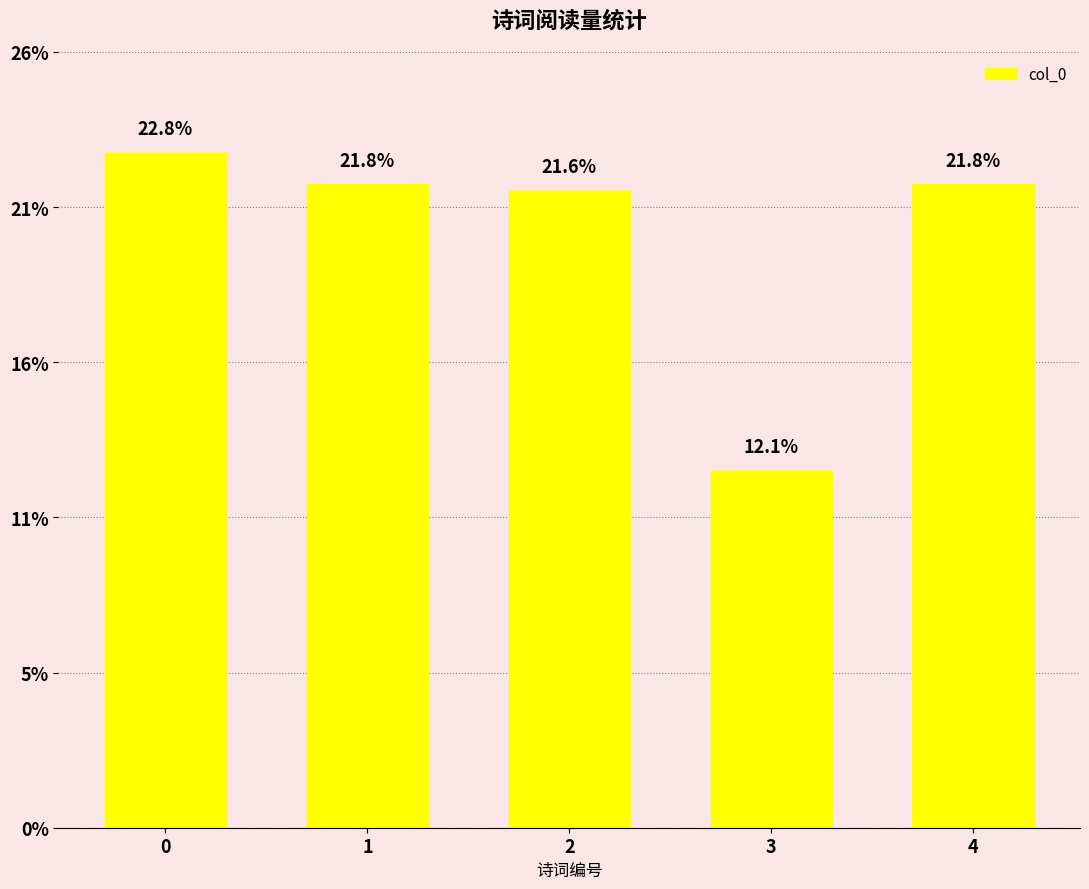

True or false: the data shows 825426 at 0.

False